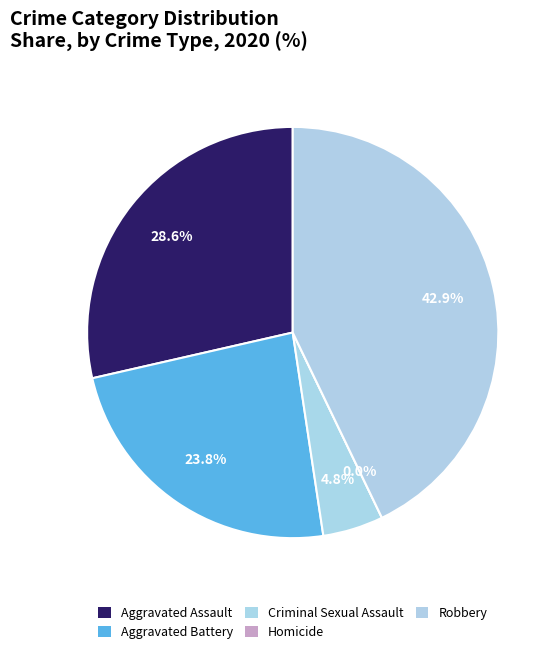

Is it true that Robbery is 38% of the pie?

False